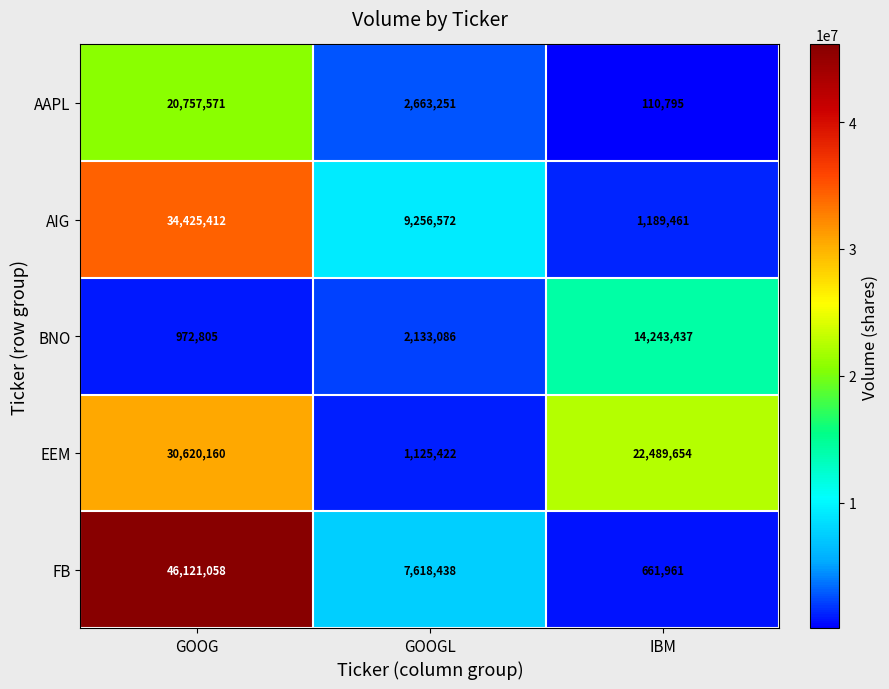

What is the total value across all series at GOOG?

132897006